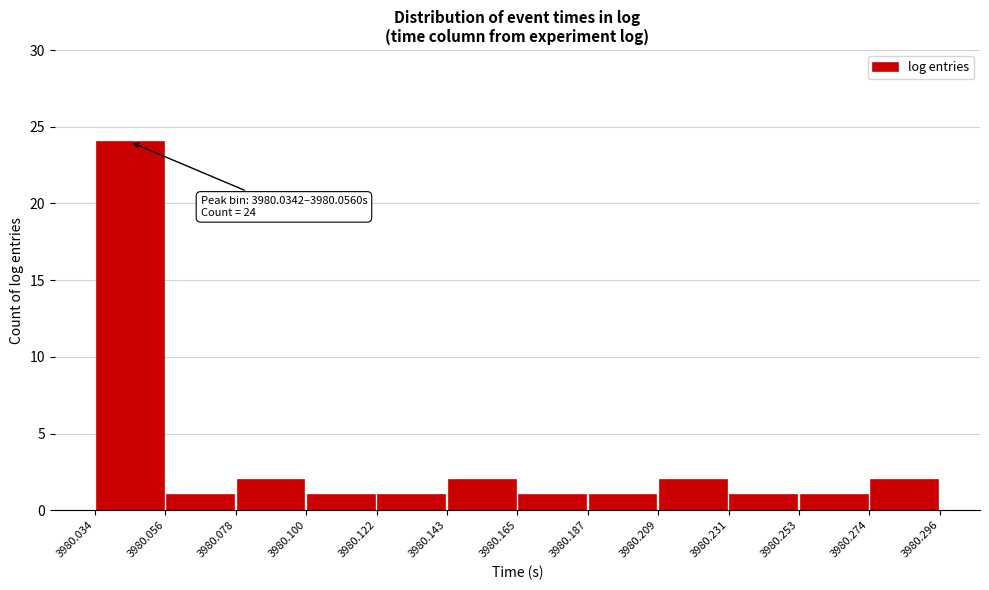

Over which range of the x-axis is the bar tallest?

3980.034 to 3980.056